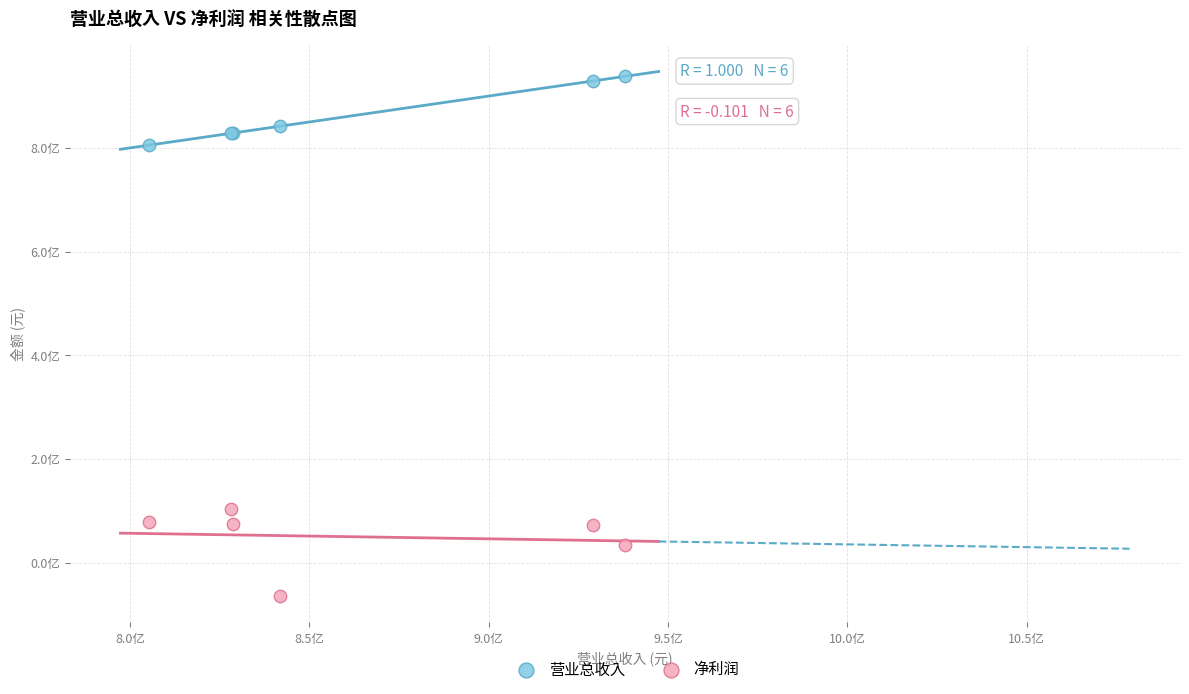

Which series contains the highest Y value?

营业总收入